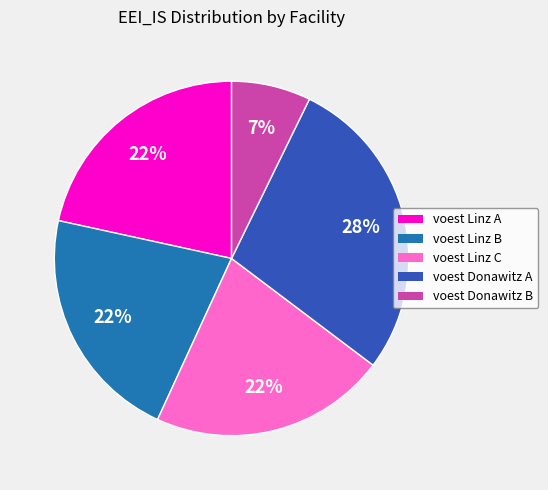

The voest Donawitz A slice represents 28% of the pie. True or false?

True